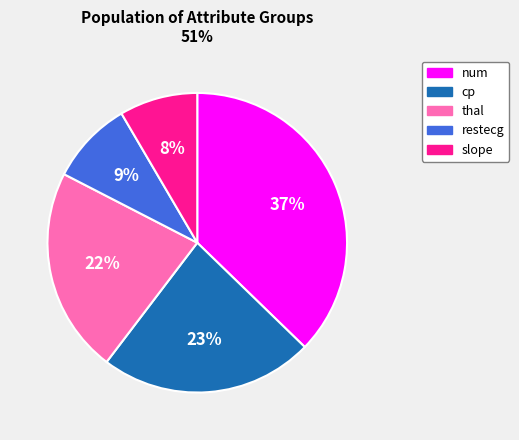

True or false: thal accounts for 22% of the total.

True